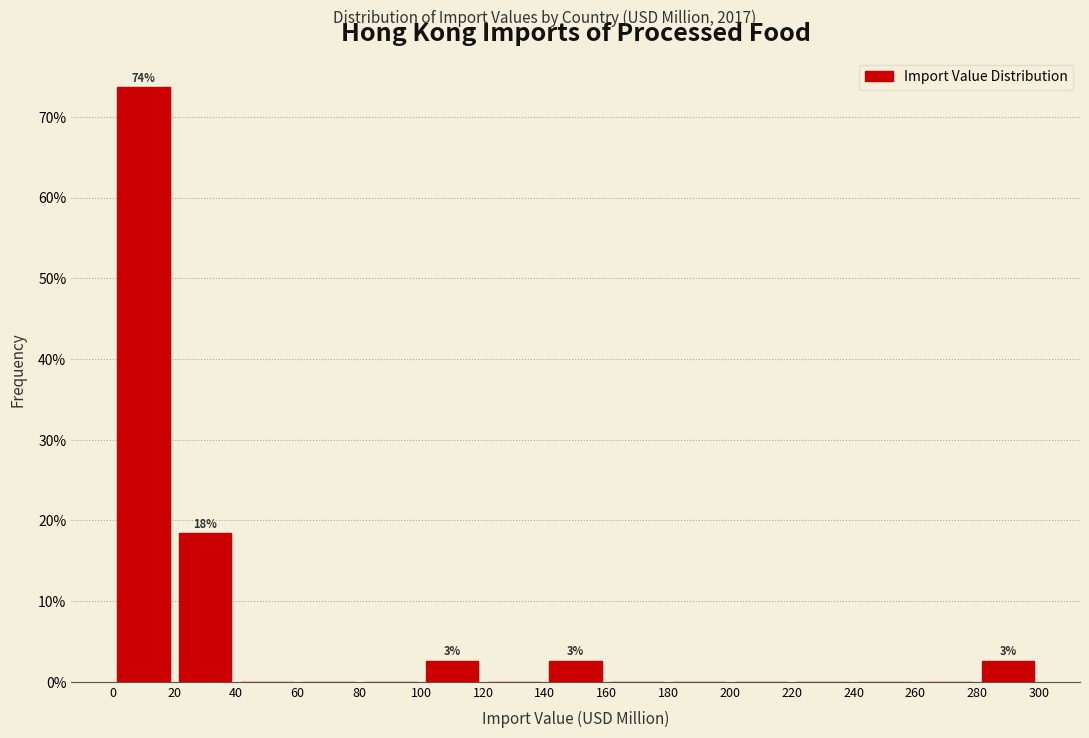

Which range on the x-axis has the tallest bar?

0 to 20